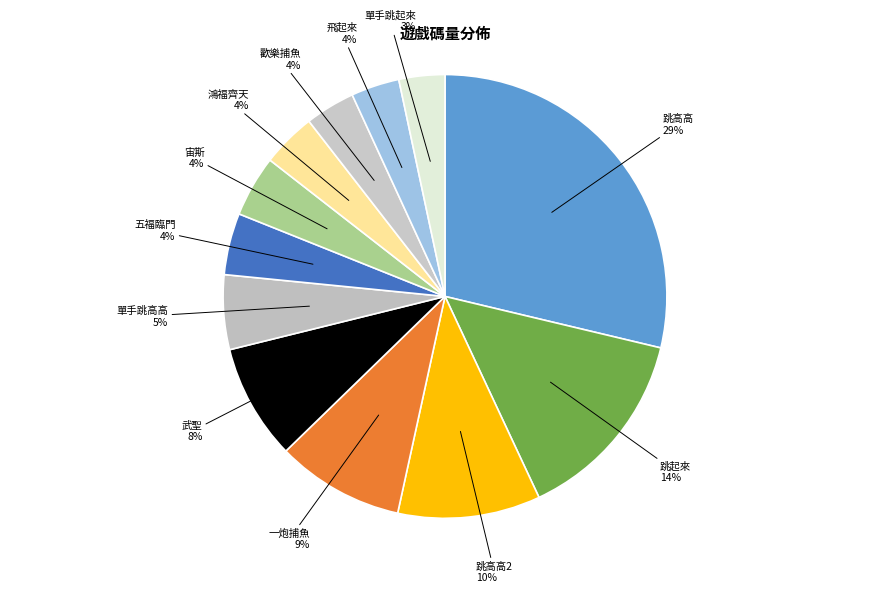

Is there any slice that represents more than half of the pie?

No